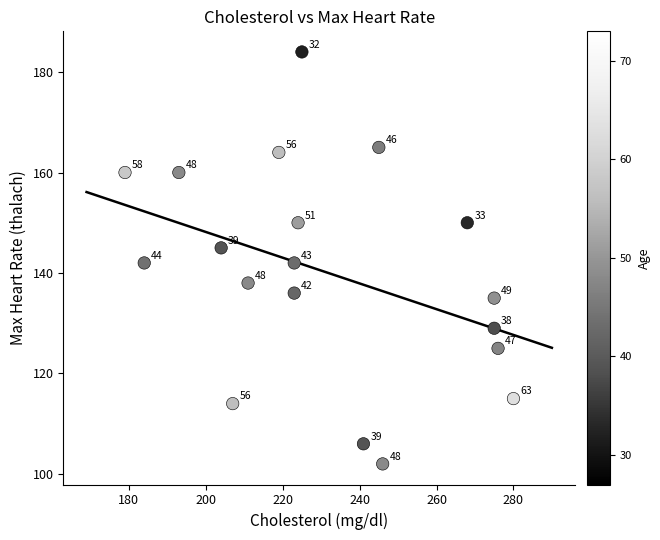

What Y value in the scatter plot is closest to 143?

142